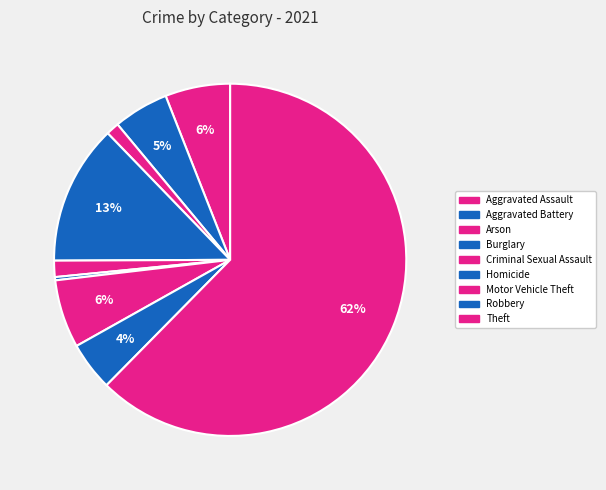

To the nearest percent, what percentage of the pie is Aggravated Battery?

5%